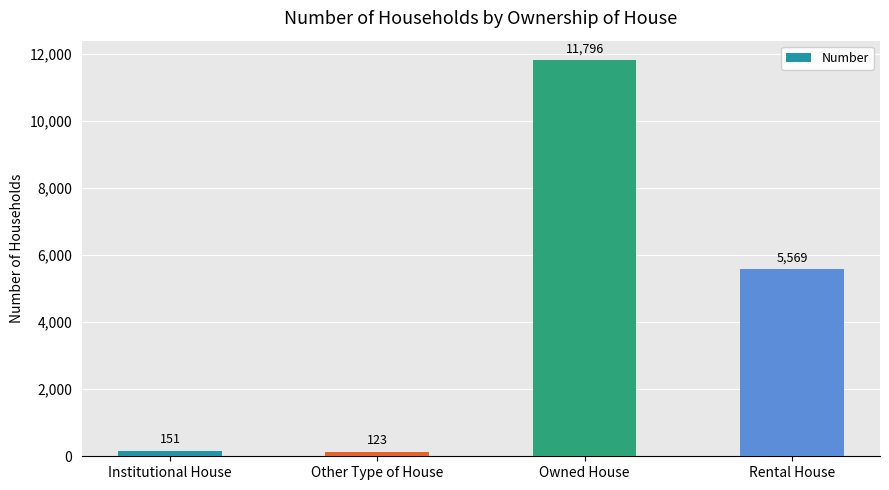

Rank the categories by value from lowest to highest.

Other Type of House, Institutional House, Rental House, Owned House